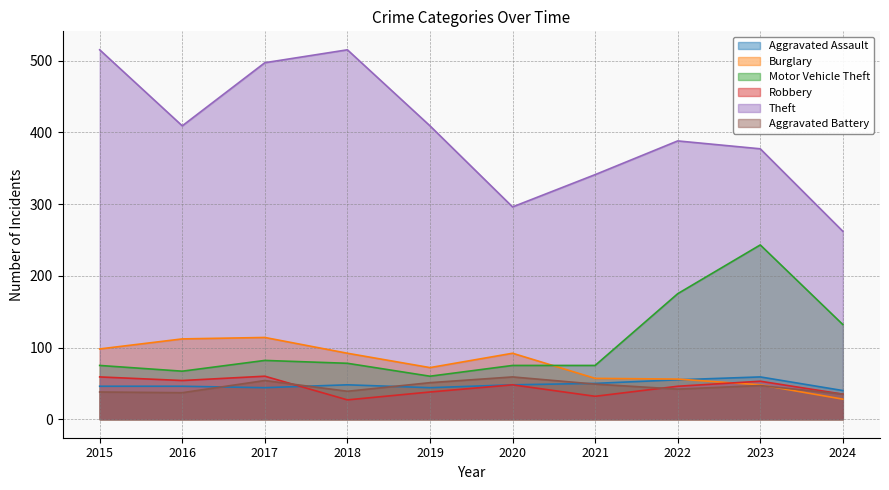

What is the spread (max minus min) of values at 2020?

248